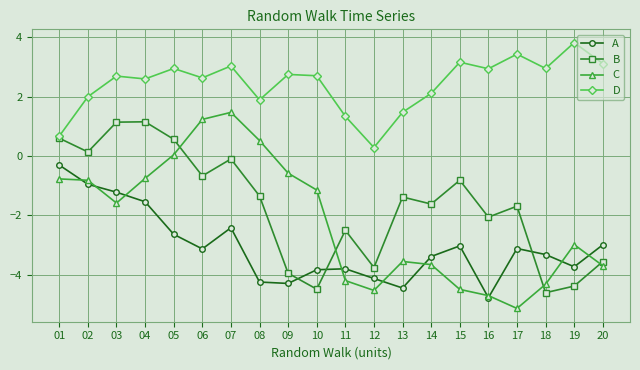

At which label is B closest to -1?

15